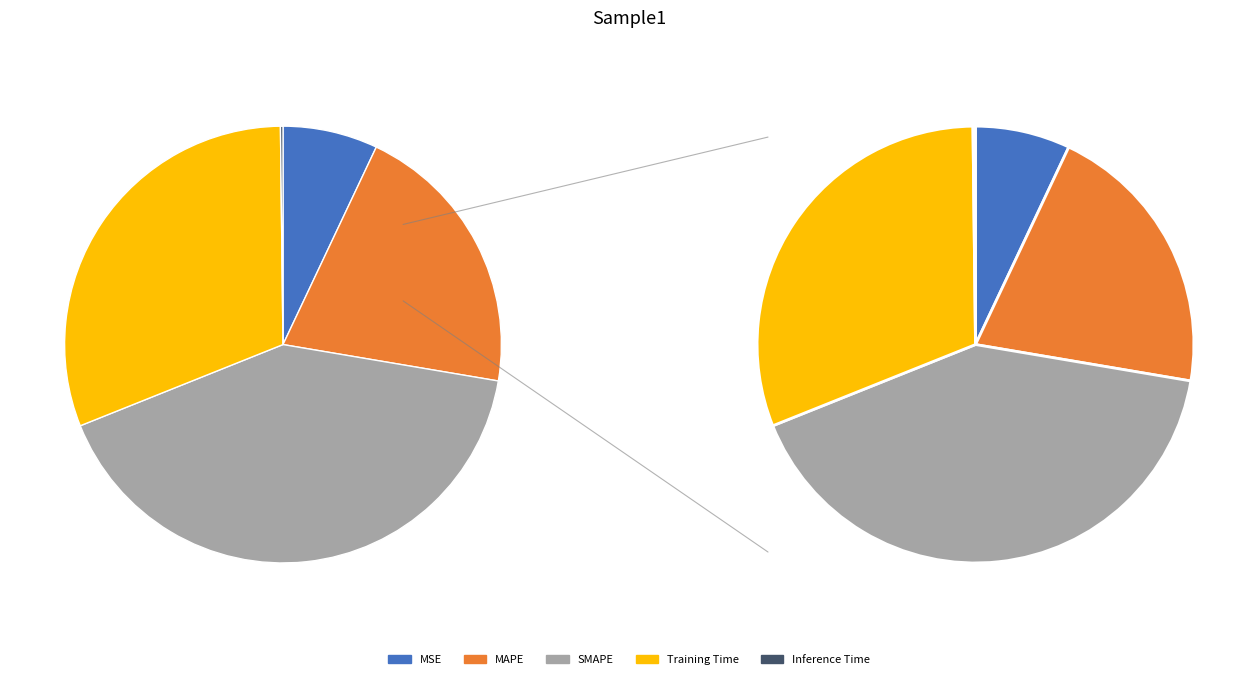

Which slice is the smallest?

Inference Time